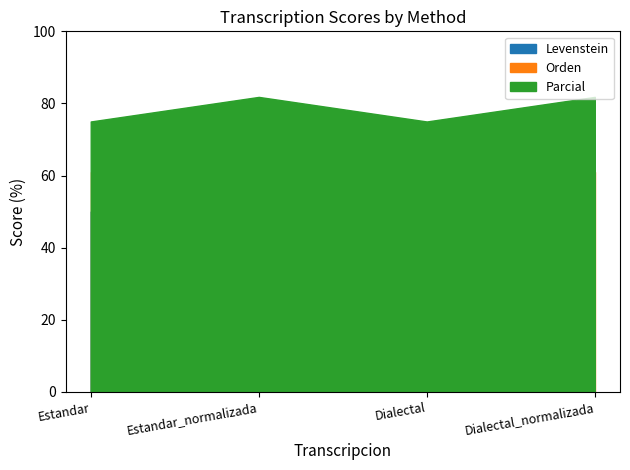

What is the difference between the maximum and second lowest values in the Levenstein series?

21.4